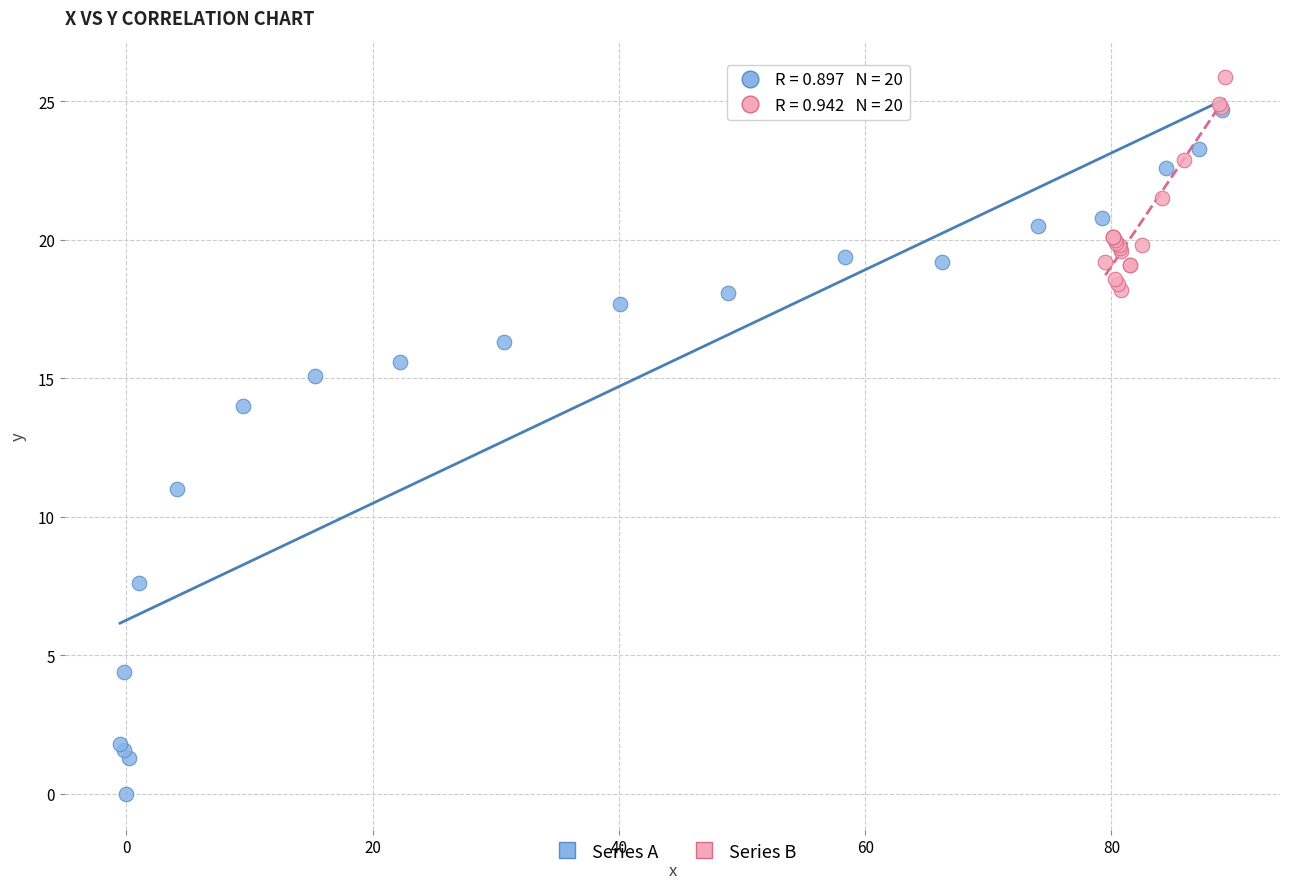

What are all the series names shown in the legend?

Series A, Series B